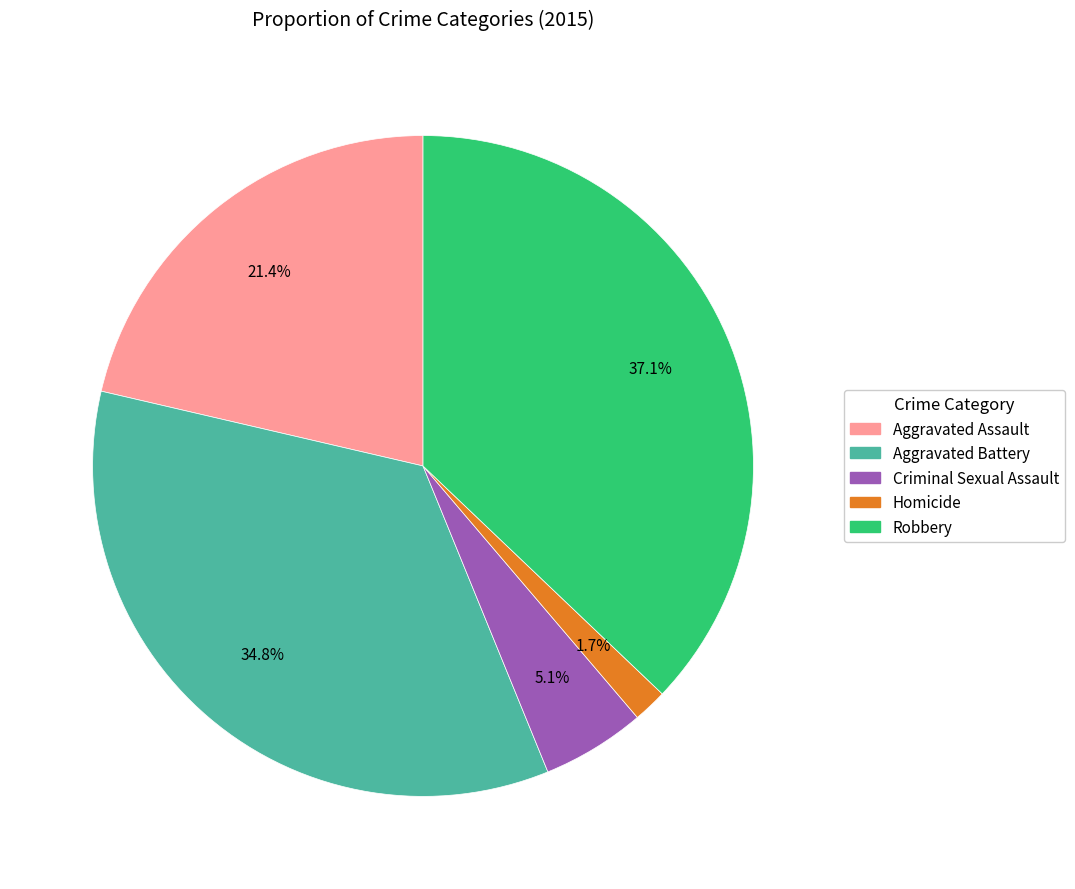

To the nearest percent, what portion does Aggravated Assault represent?

21%